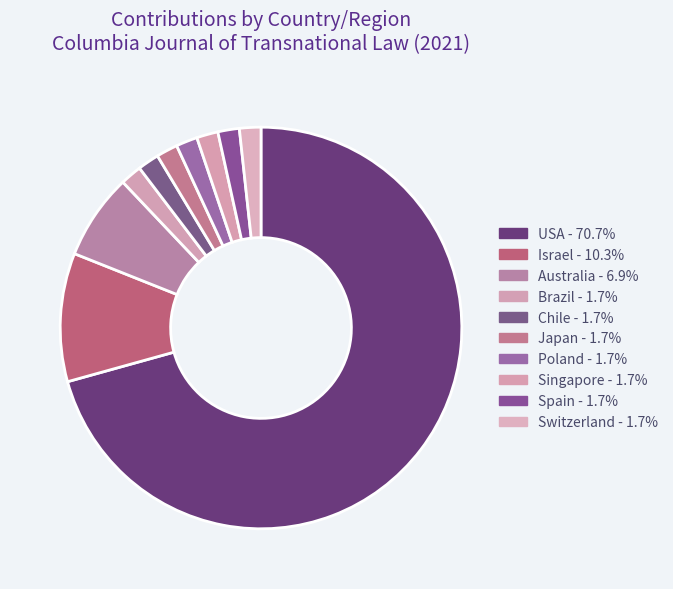

Does USA represent more than half of the total?

Yes